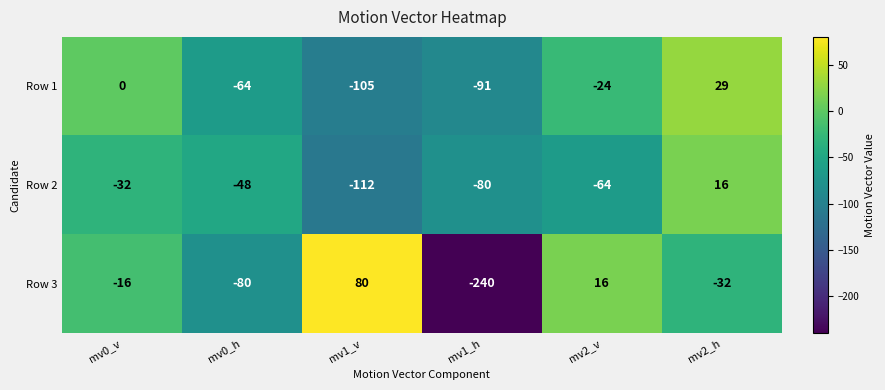

What is the total value across all series at mv0_v?

-48